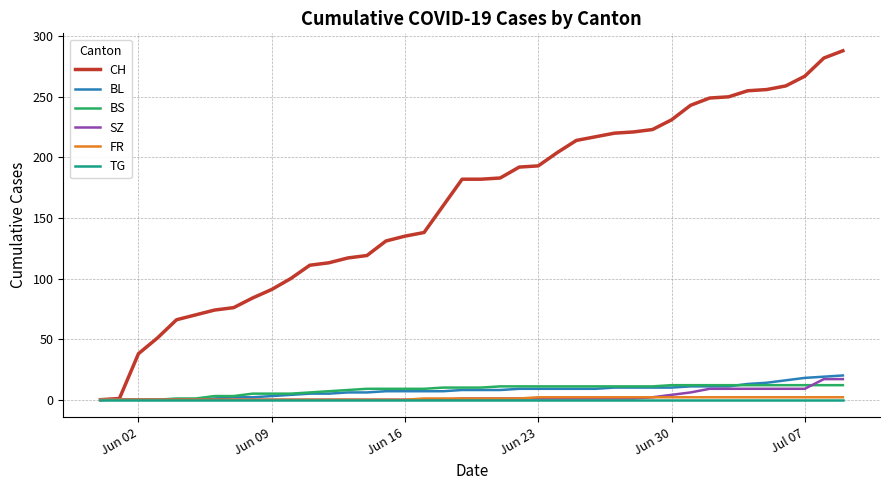

Which series has the widest spread of values?

CH